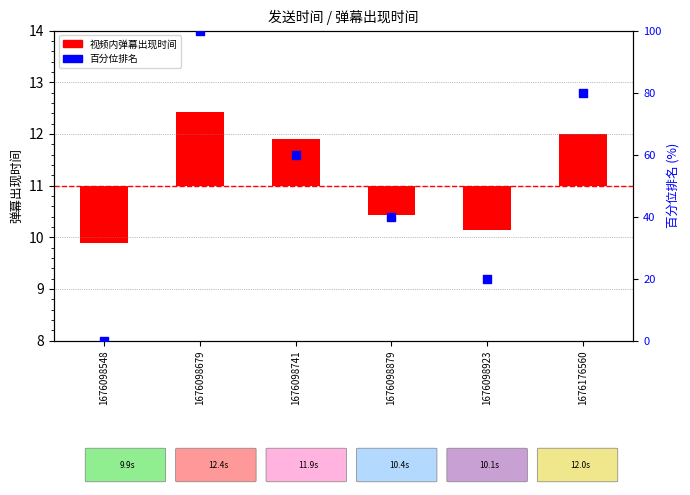

Is the value of 百分位排名 at 1676098679 greater than the value of 视频内弹幕出现时间 at 1676098923?

Yes